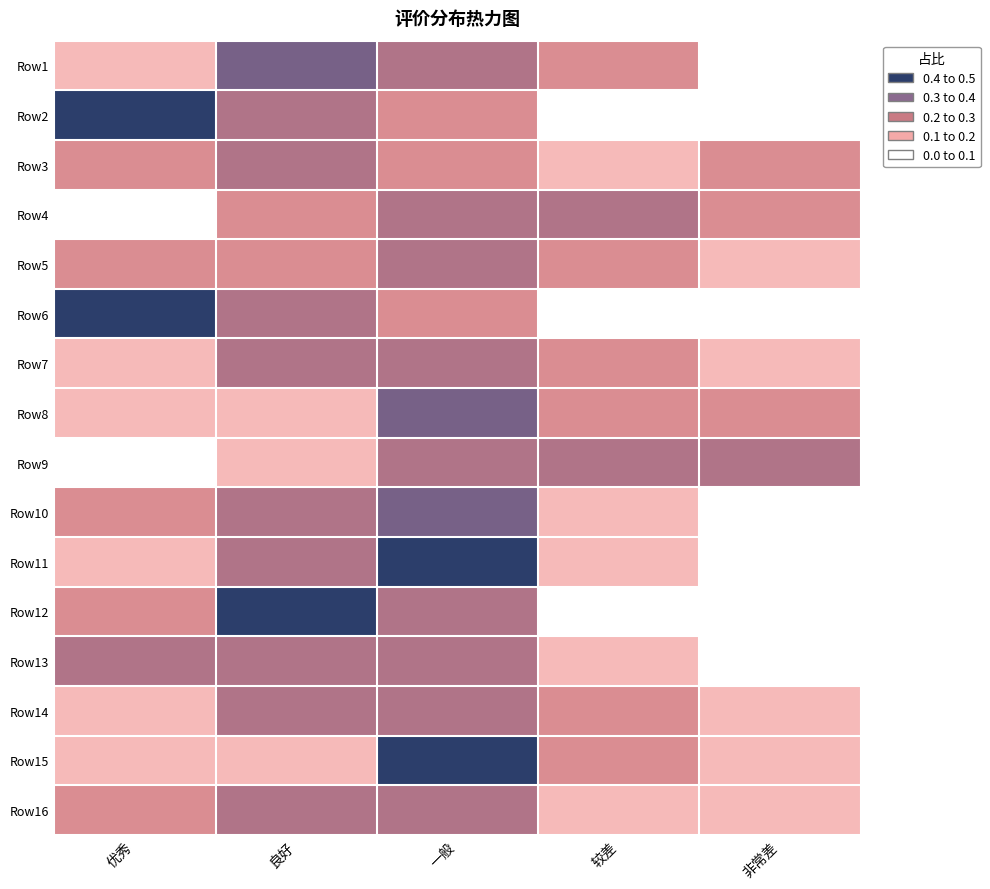

How many categories are shown in the chart?

5